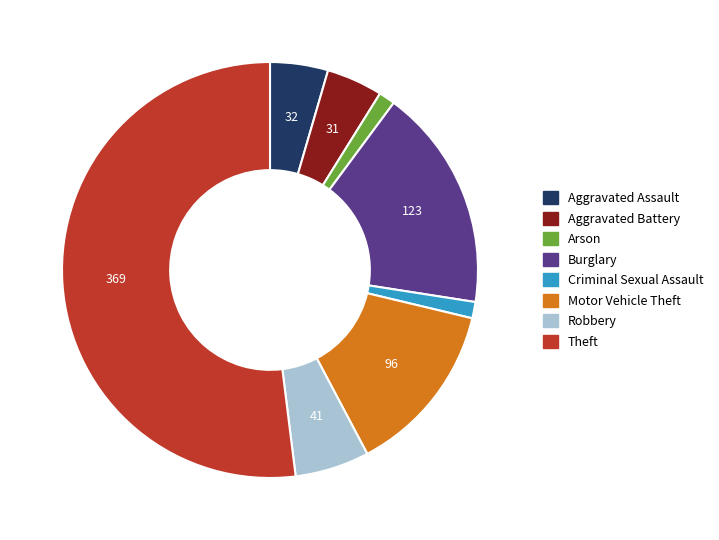

Is the sum of Burglary and Criminal Sexual Assault greater than half?

No